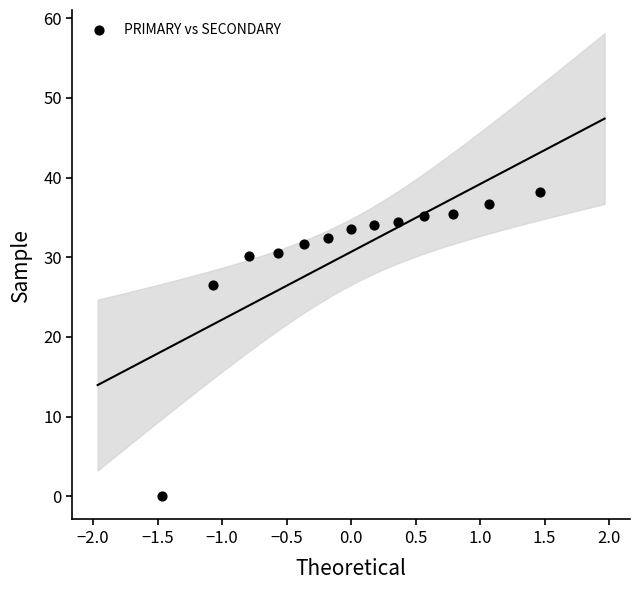

What Y value in the scatter plot is closest to 19?

26.5